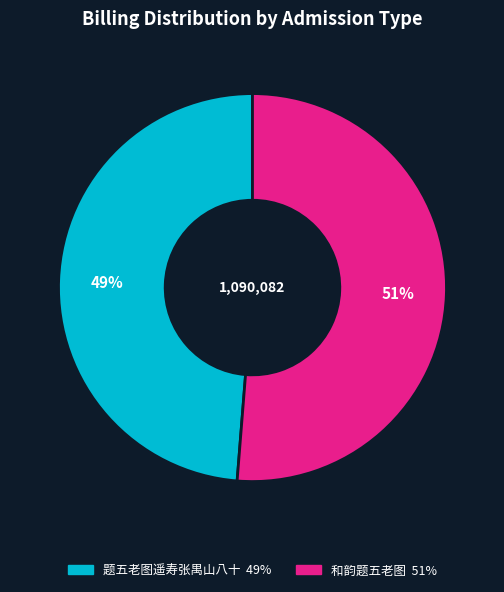

Which has a higher value, 和韵题五老图 or 题五老图遥寿张禺山八十?

和韵题五老图